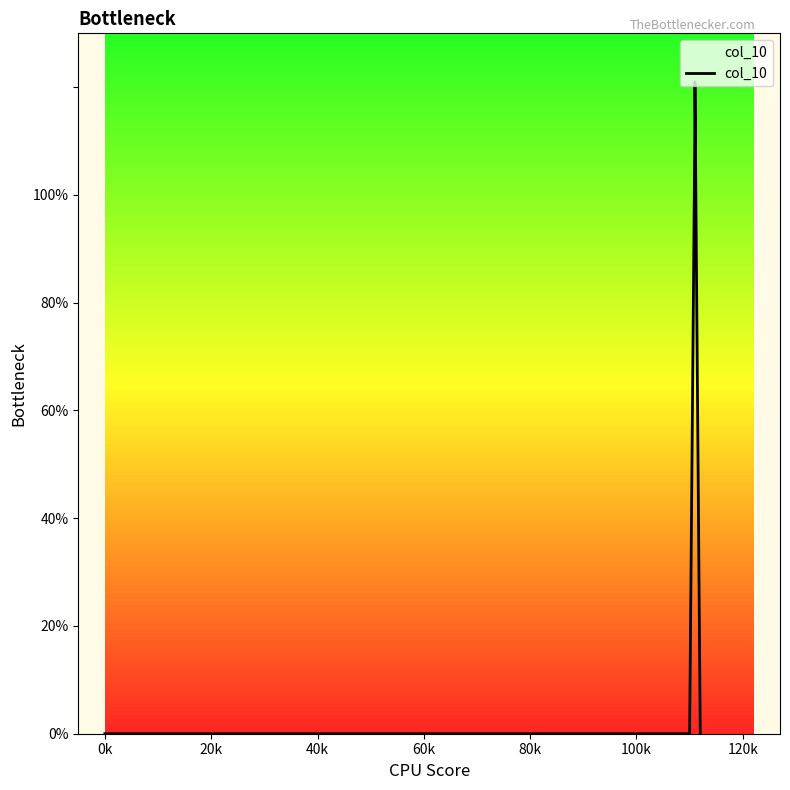

True or false: the data shows 70 at 100k.

False